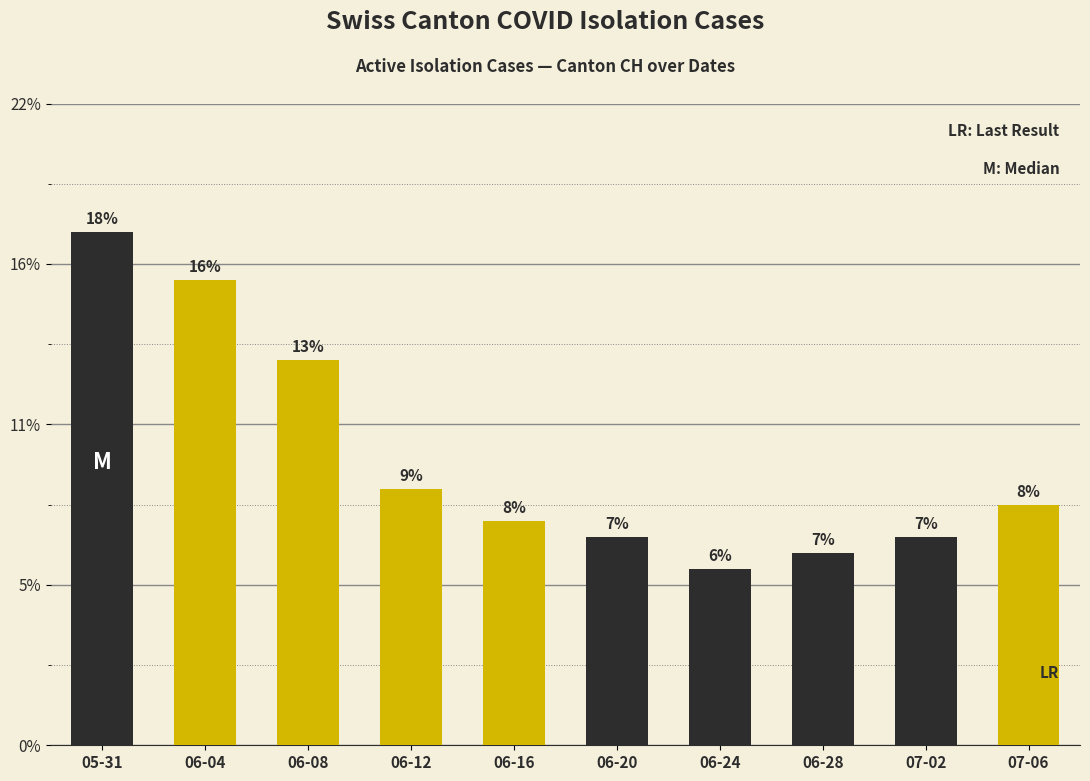

Which label corresponds to the smallest value in the chart?

06-24